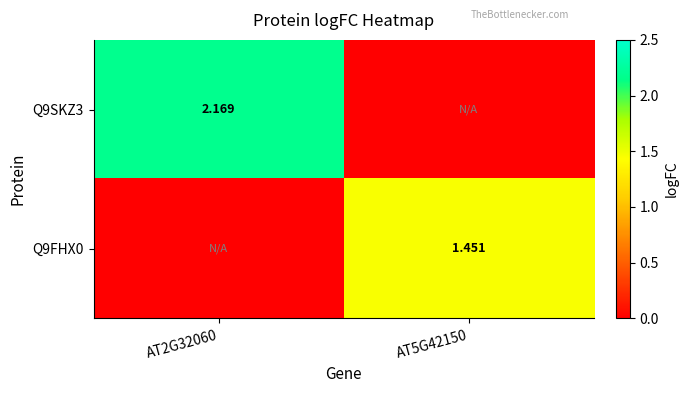

How many values in the Q9FHX0 series are below 1?

1